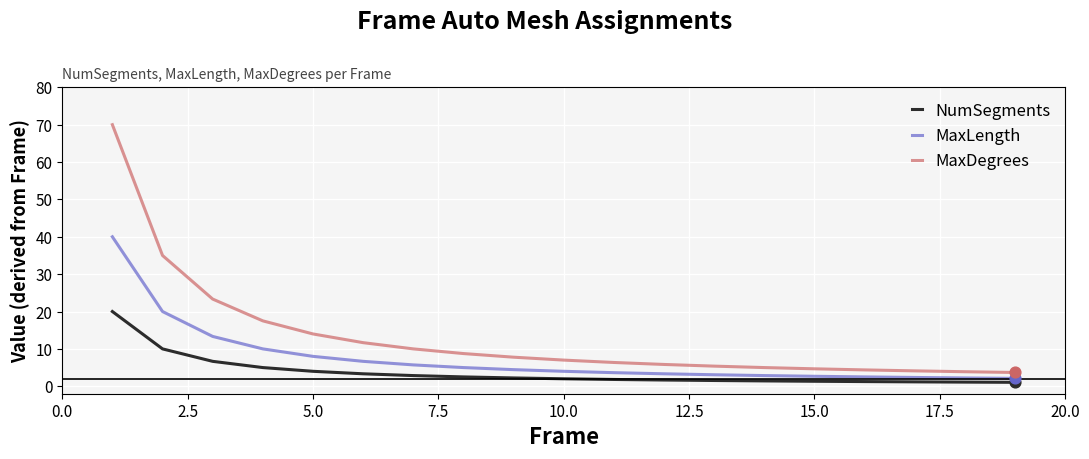

Which series has the largest total across all categories?

MaxDegrees